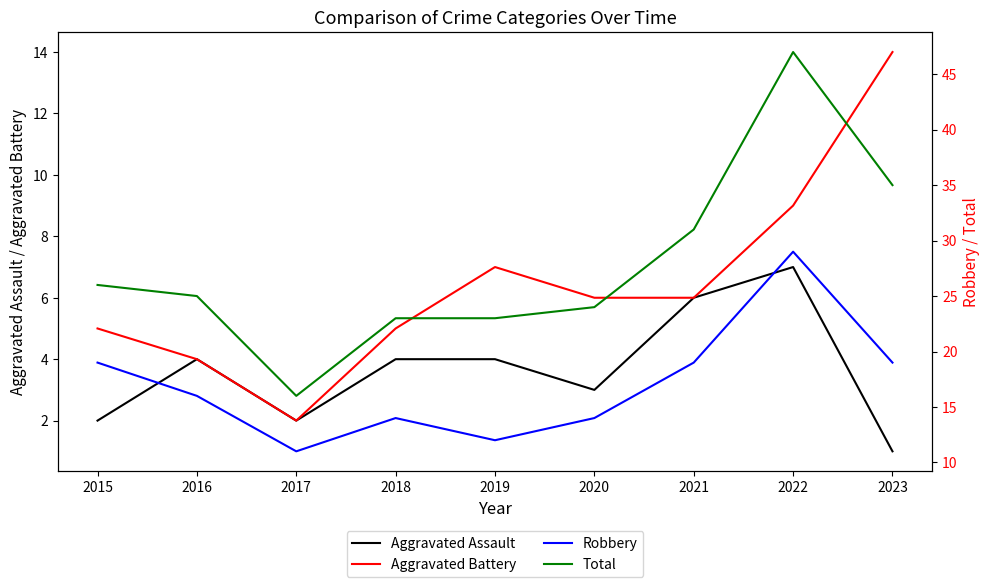

Does the chart have visible grid lines?

No